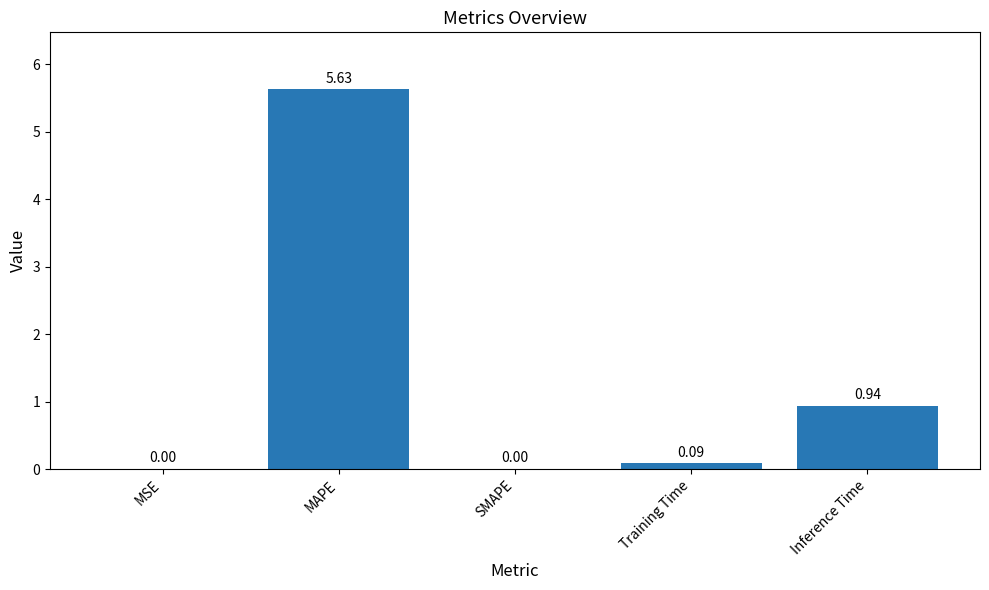

What is the sum of the values at MAPE and Inference Time?

6.6